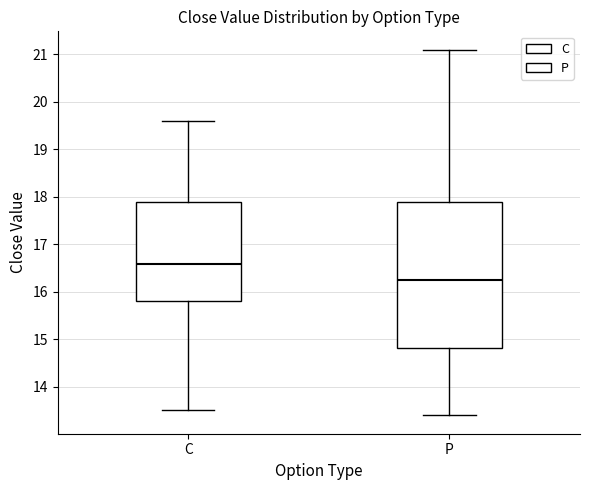

Where does the lower whisker of the box for C end on the y-axis? The values are not printed on the chart, so give them approximately, as read against the axis.

13.5